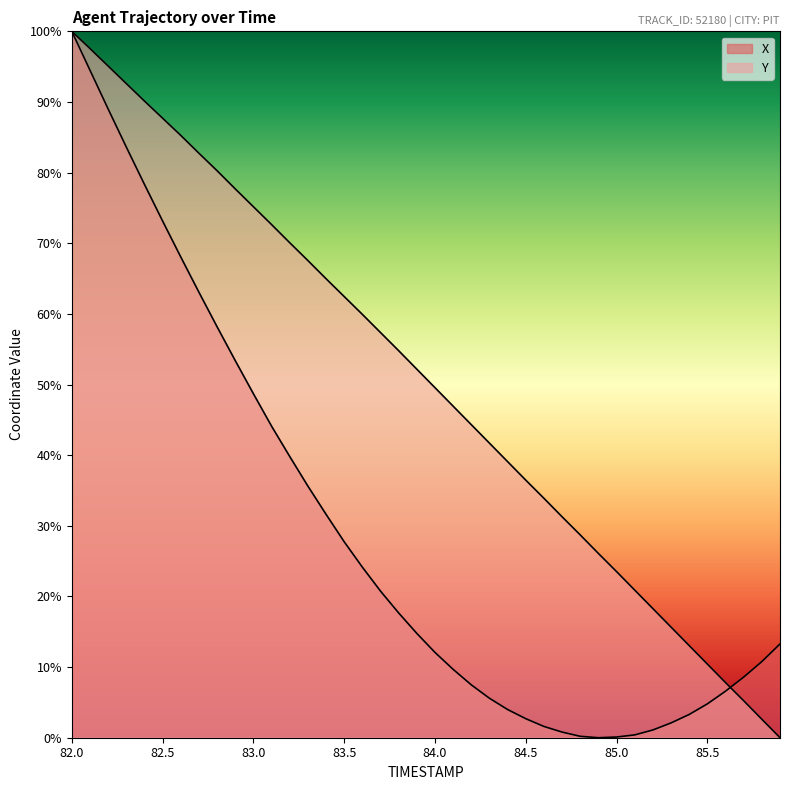

What are all the series names shown in the legend?

X, Y